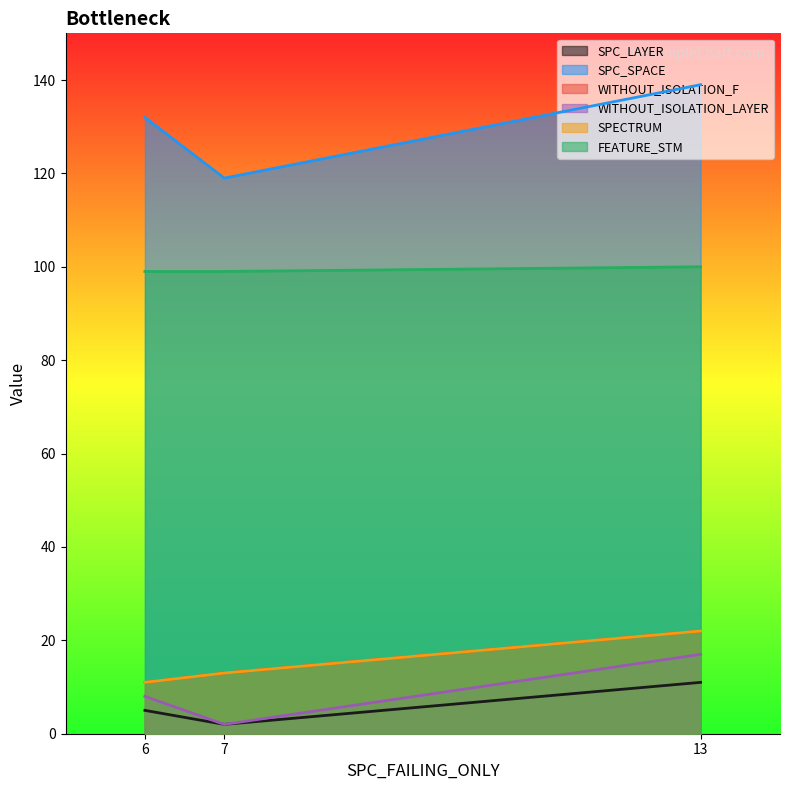

Reading left to right, extract all data points from this chart.

SPC_LAYER: 6=5	7=2	13=11
SPC_SPACE: 6=132	7=119	13=139
WITHOUT_ISOLATION_F: 6=11	7=13	13=22
WITHOUT_ISOLATION_LAYER: 6=8	7=2	13=17
SPECTRUM: 6=11	7=13	13=22
FEATURE_STM: 6=99	7=99	13=100